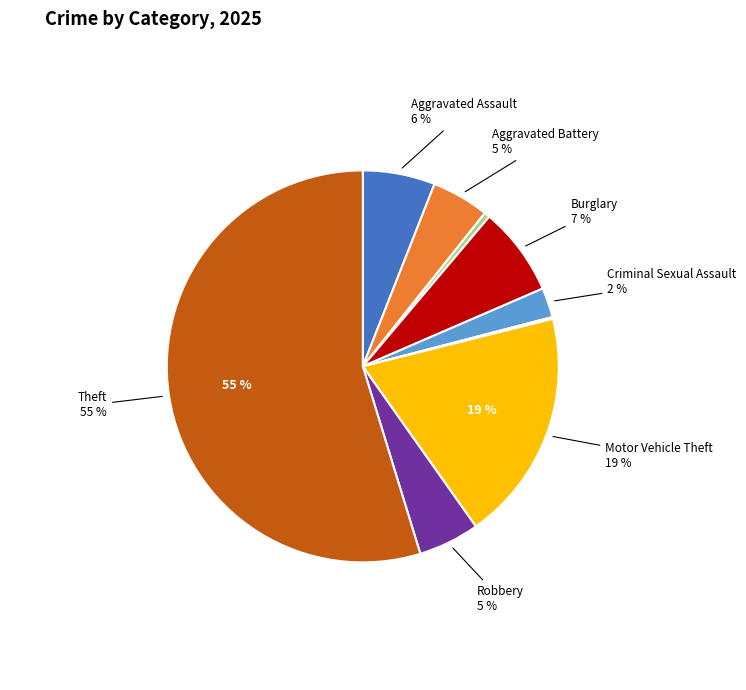

Does any single category account for the majority?

Yes